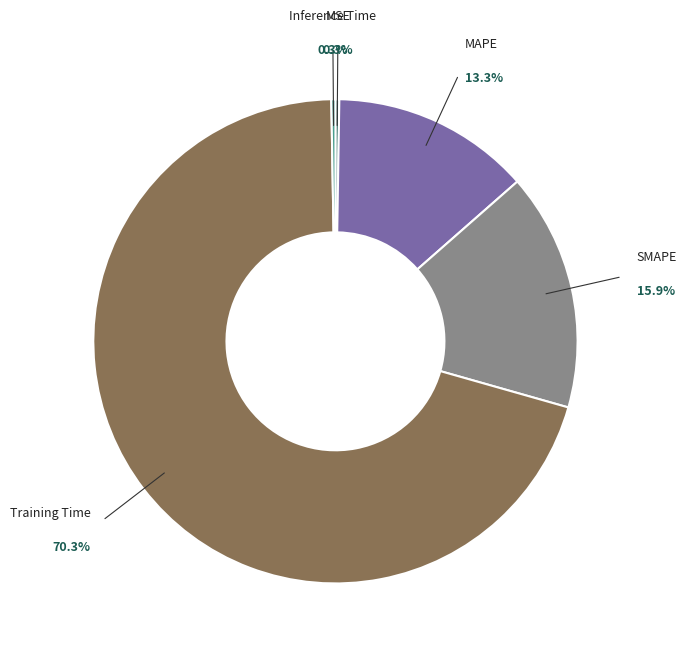

Is there any slice that represents more than half of the pie?

Yes